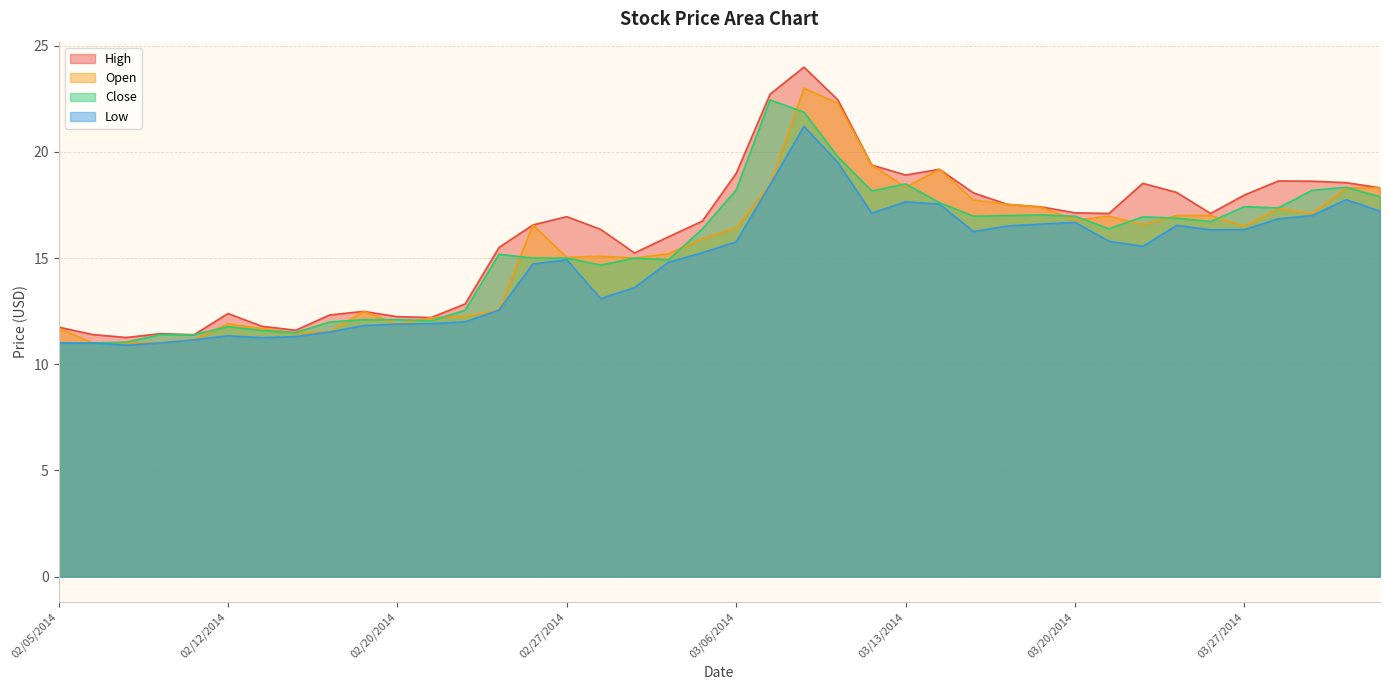

At which label does Close reach its peak?

03/07/2014